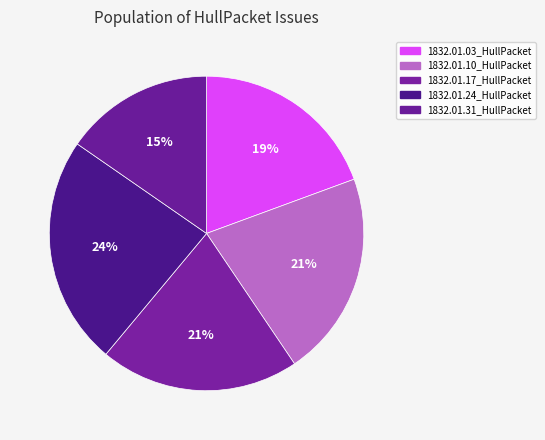

To the nearest percent, what percentage of the pie is 1832.01.17_HullPacket?

21%